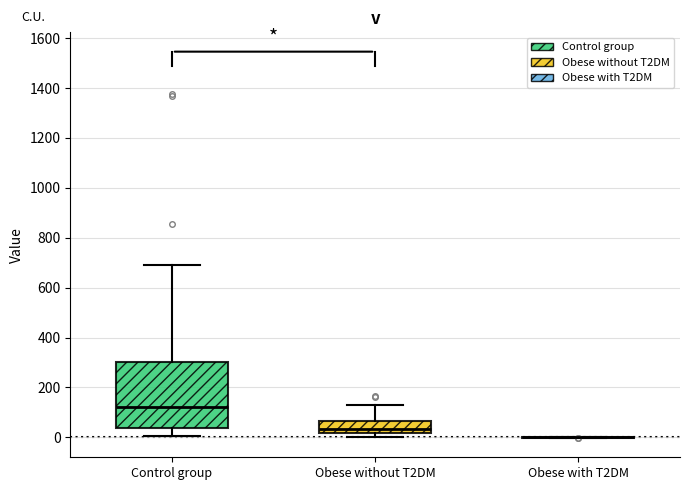

Where is the upper edge of the box for Control group on the y-axis? The values are not printed on the chart, so give them approximately, as read against the axis.

300